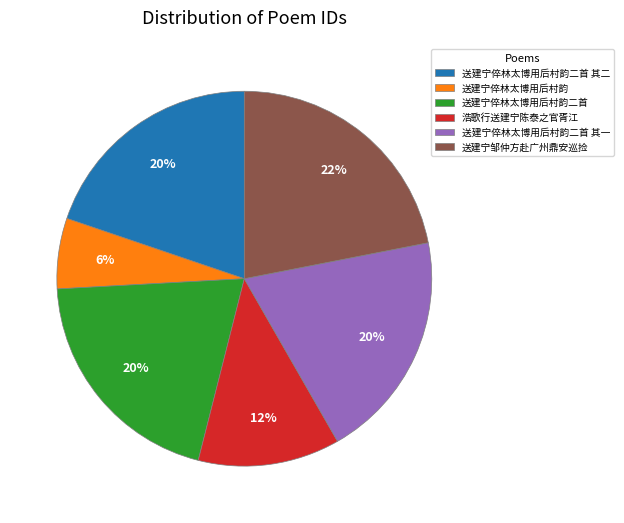

To the nearest percent, what portion does 送建宁倅林太博用后村韵二首 represent?

20%